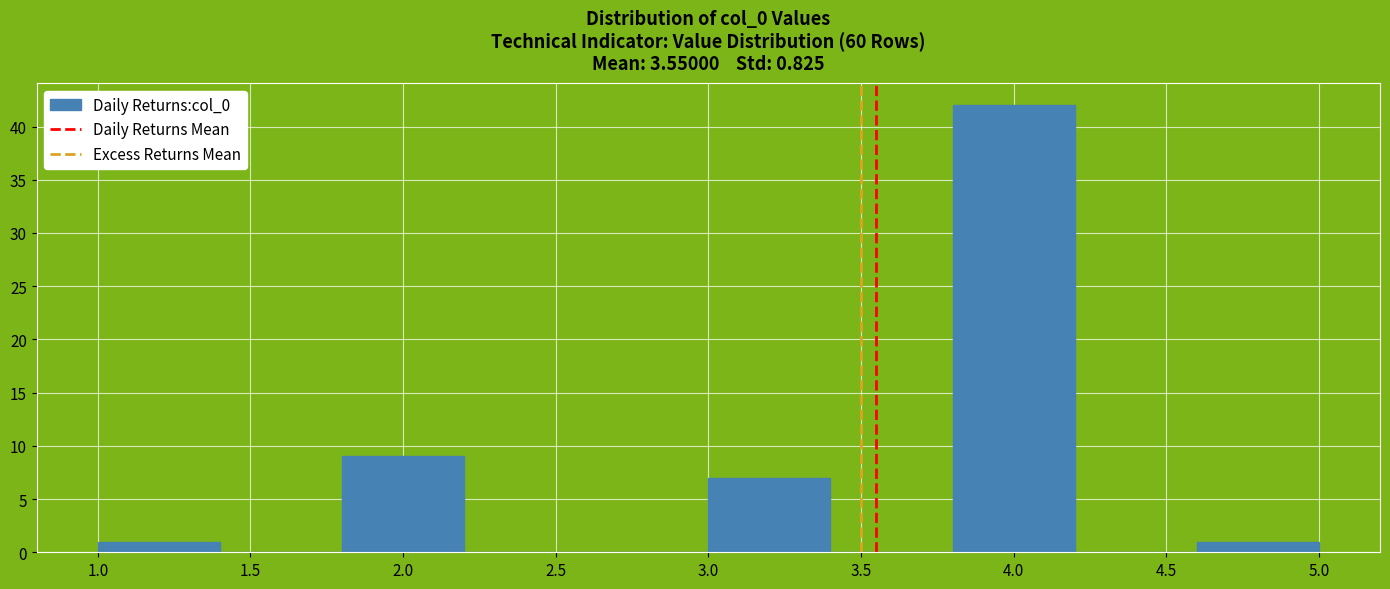

Over which range of the x-axis is the bar tallest?

3.8 to 4.2